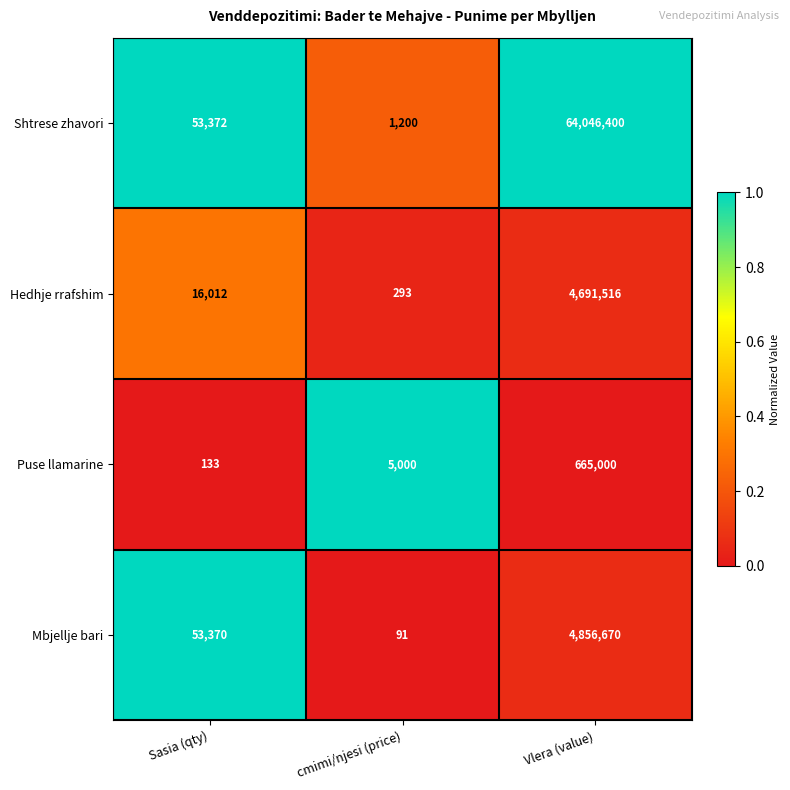

What is the difference between the Hedhje rrafshim values at Vlera (value) and cmimi/njesi (price)?

4691223